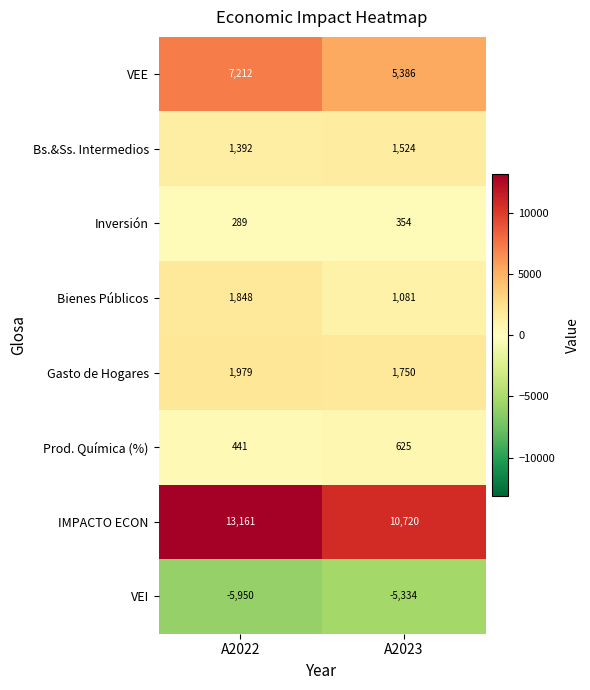

Which series changed the most between A2022 and A2023?

IMPACTO ECON